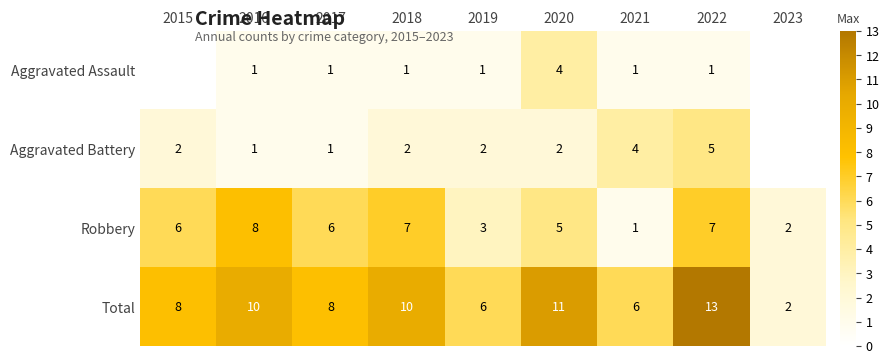

True or false: Robbery has a value of 3.2 at 2023.

False